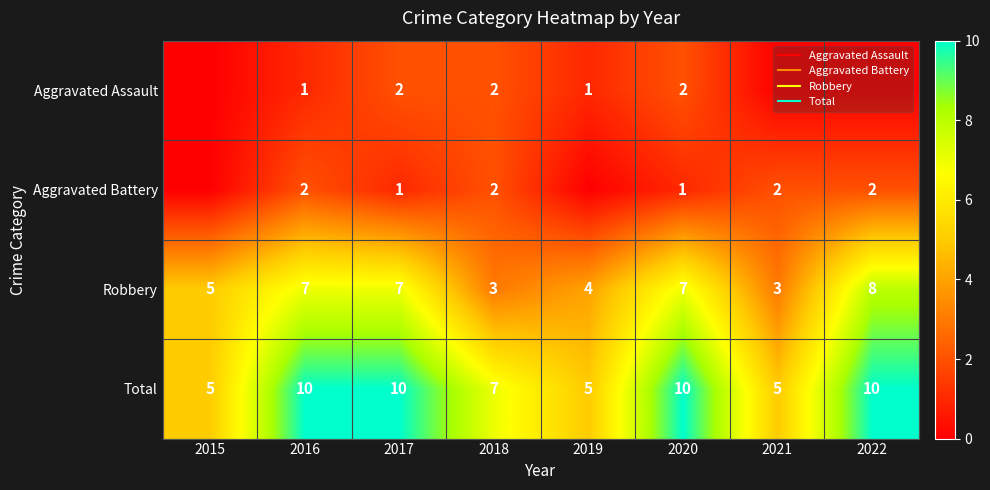

Which category has the lowest value in the Robbery series?

2018